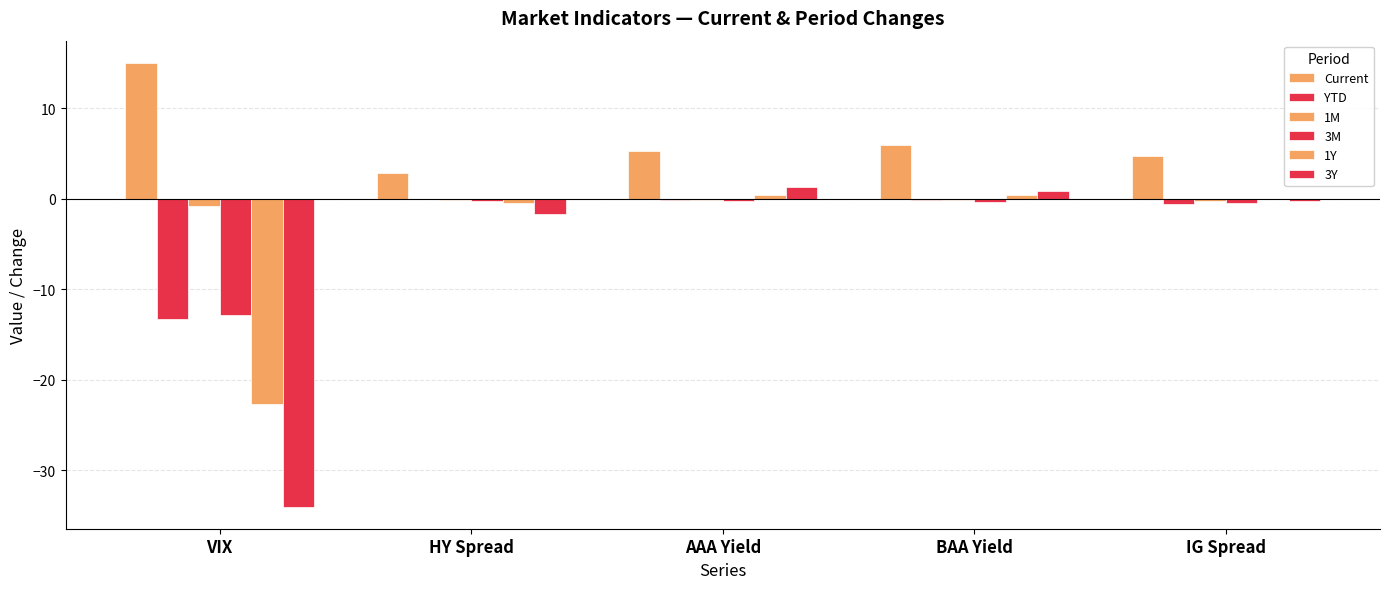

Which category has the highest value across all series?

VIX